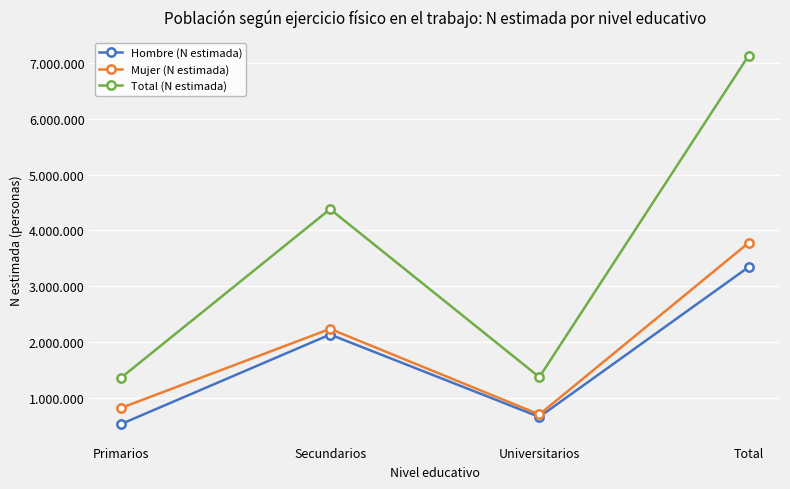

Reading right to left, extract all data points from this chart.

Hombre (N estimada): 3346374	667626	2140524	538224
Mujer (N estimada): 3779226	711378	2241219	826629
Total (N estimada): 7125600	1379004	4381743	1364854